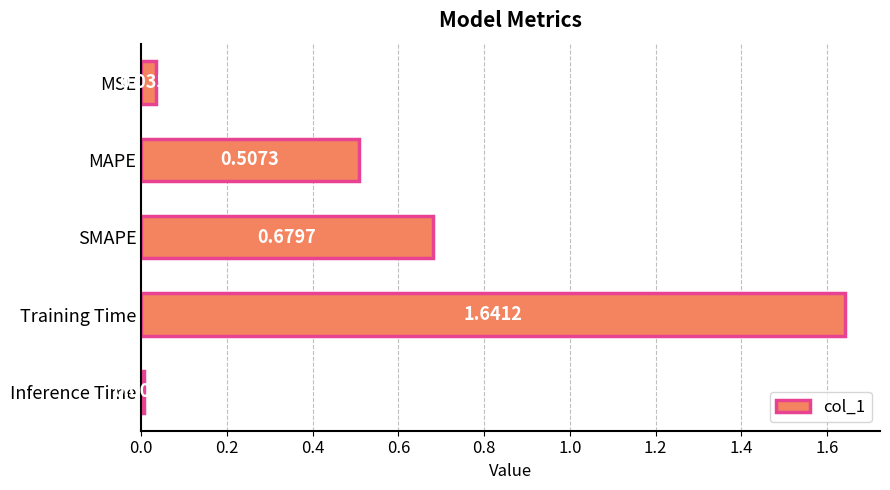

What is the change in value from SMAPE to Training Time?

+1.0